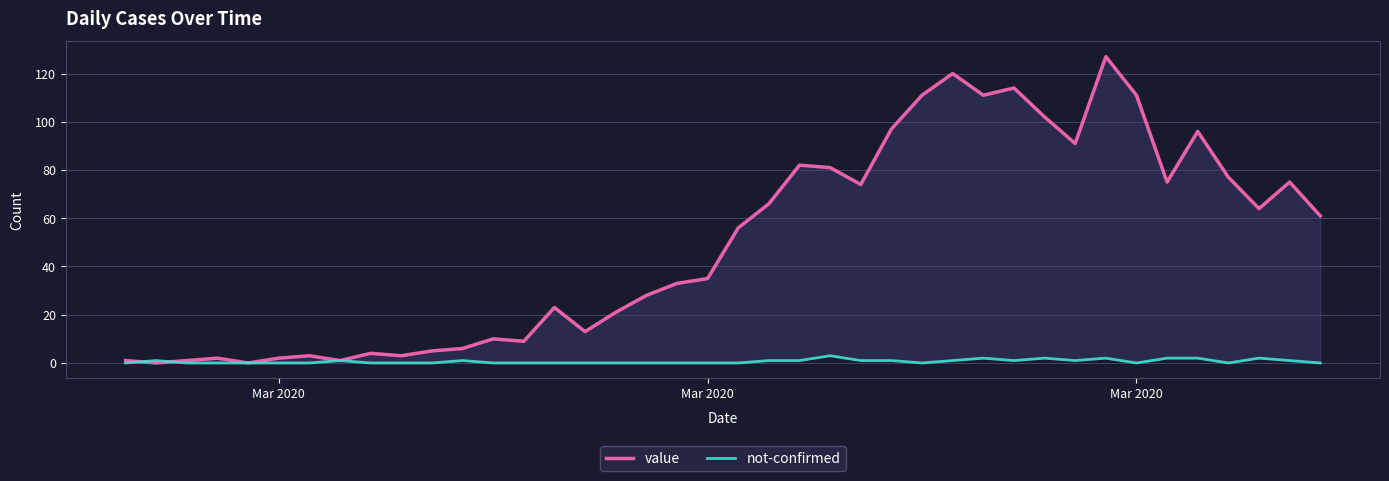

How many lines are shown in the chart?

2